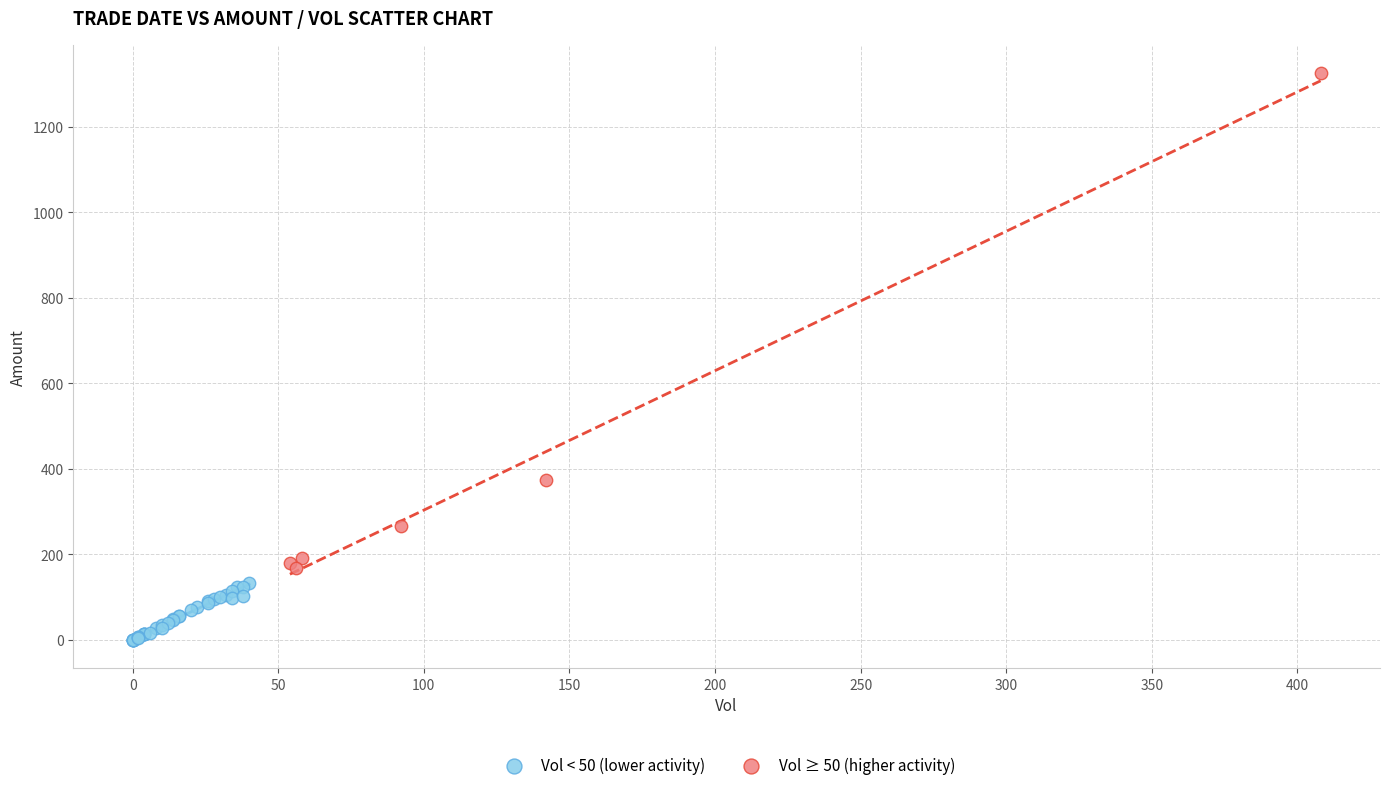

Which series reaches the minimum Y coordinate?

Vol < 50 (lower activity)